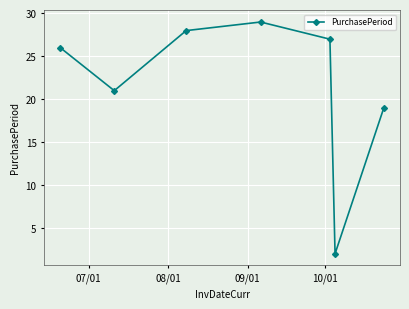

What is the value of the 1st point from the left?

26